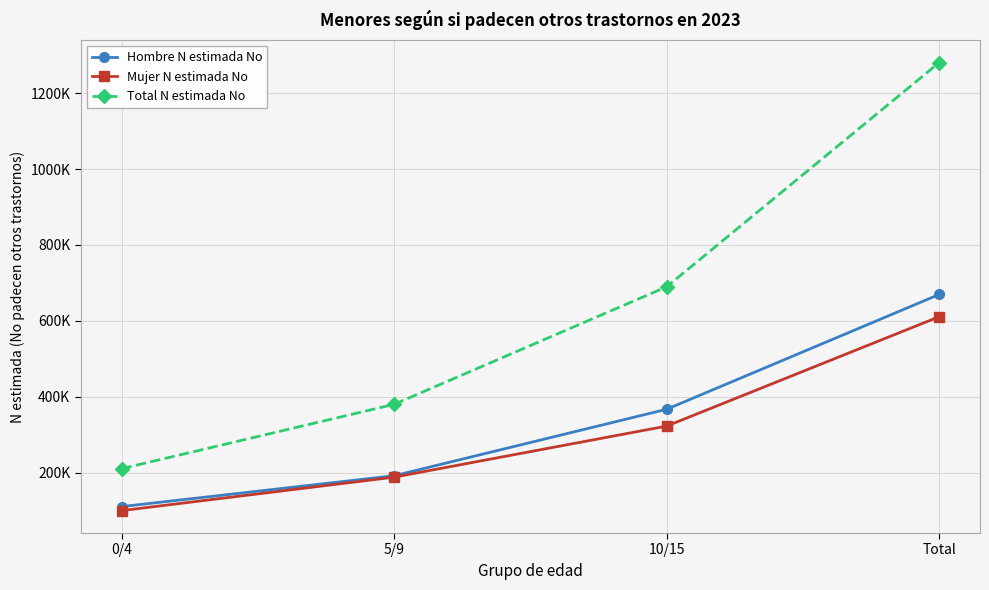

What is the label of the 4th point from the right?

0/4